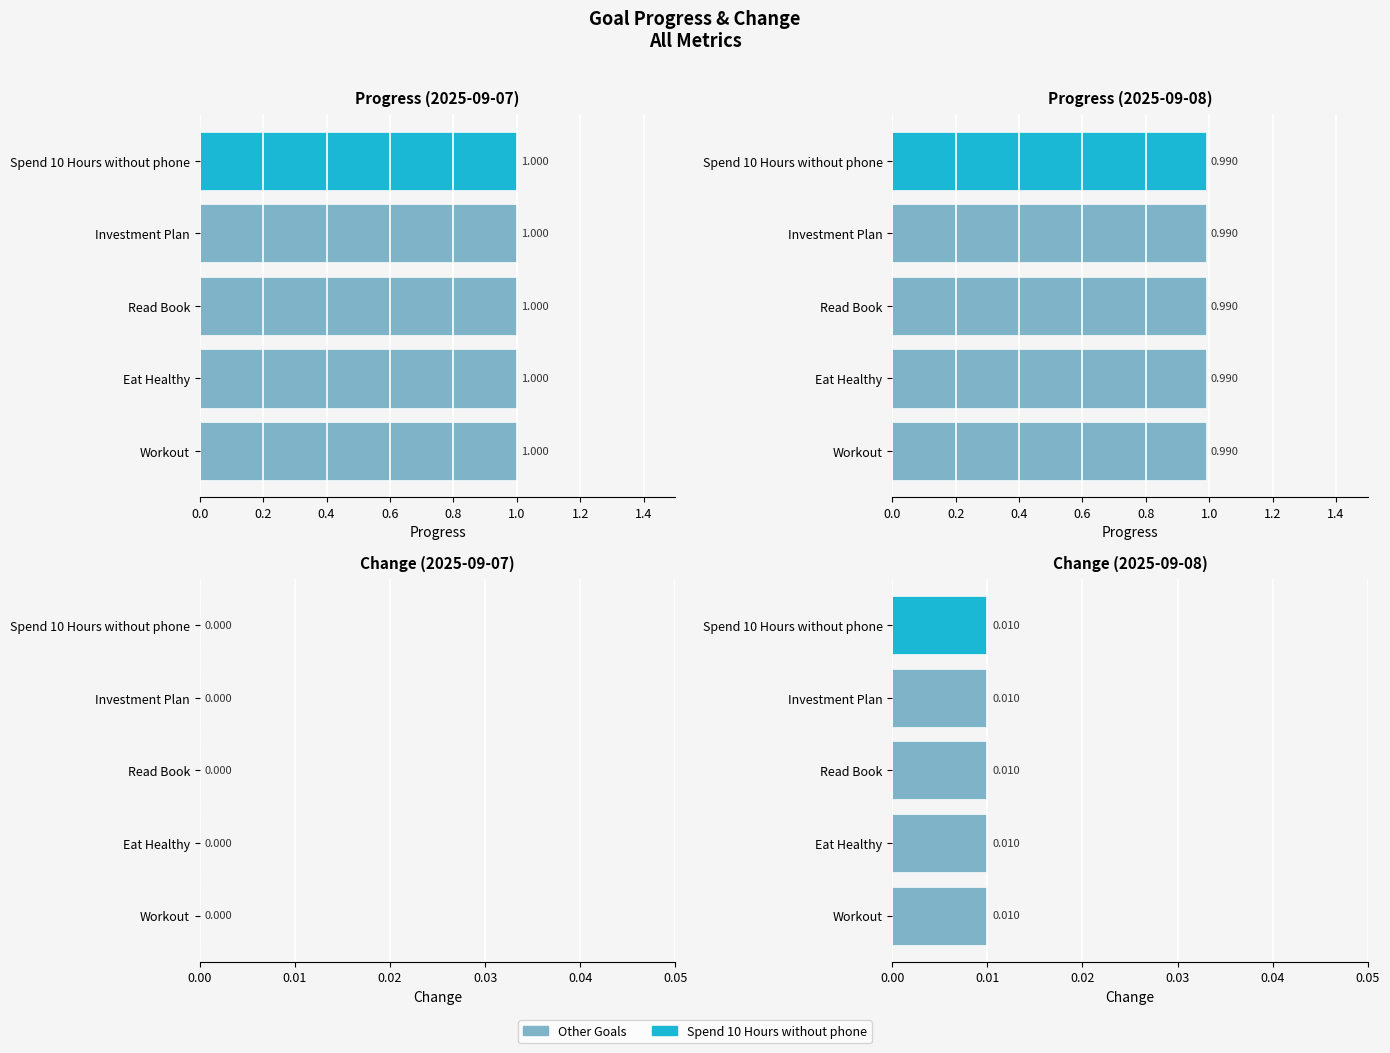

True or false: Progress has a value of 1.5 at Eat Healthy.

False